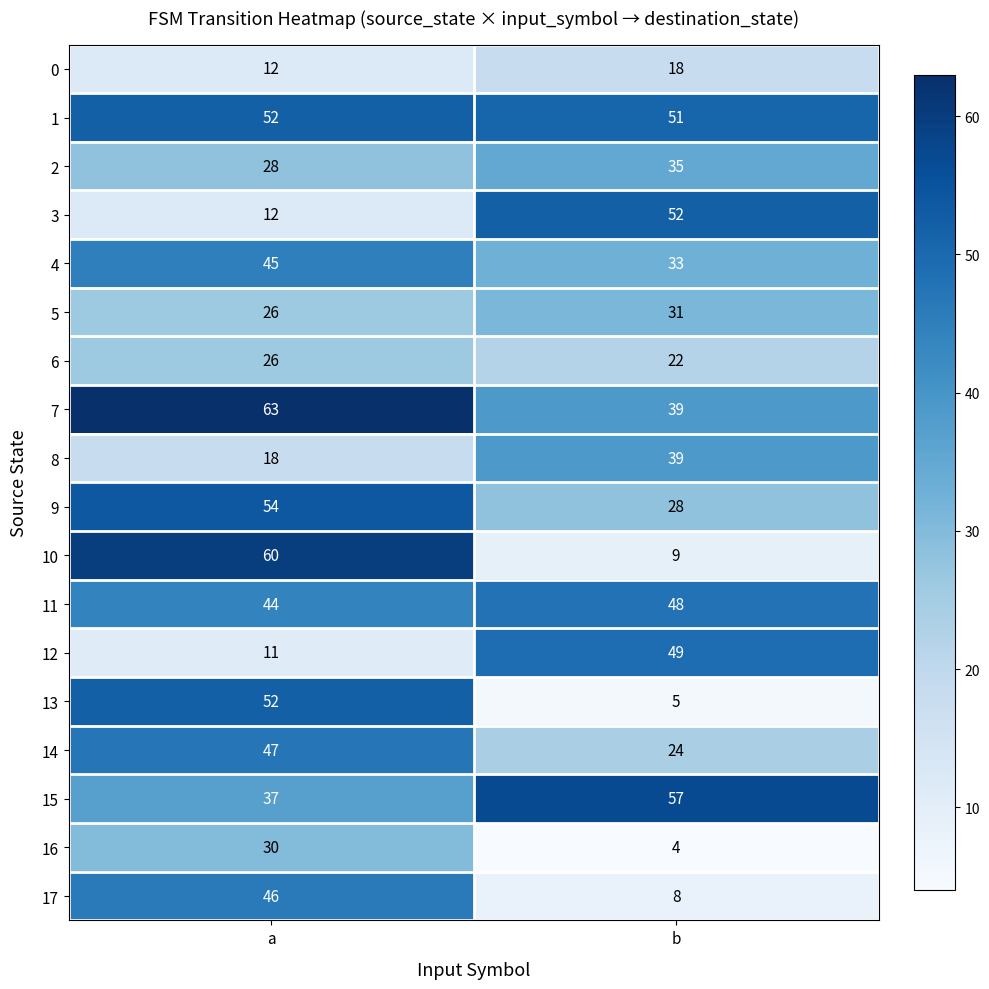

How many categories are shown in the chart?

2